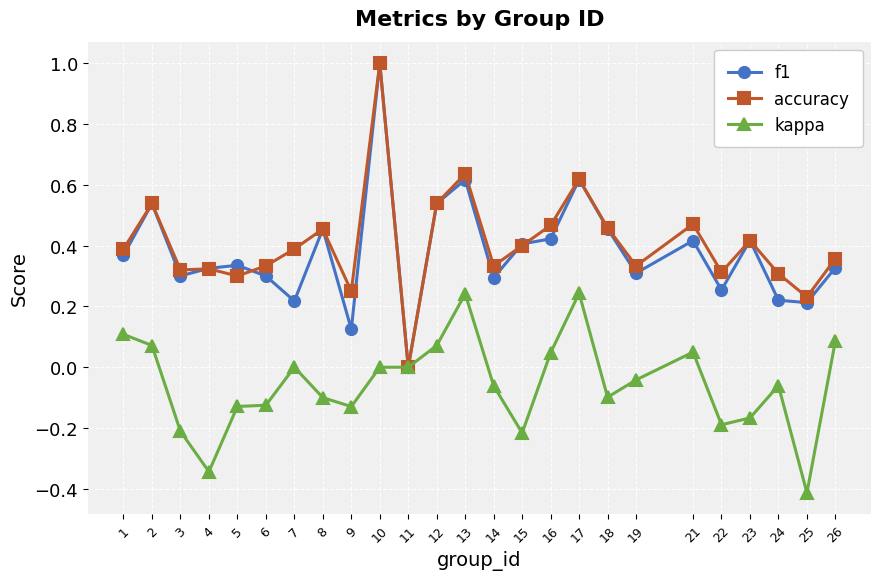

The kappa series shows -0.2 at 15. True or false?

True